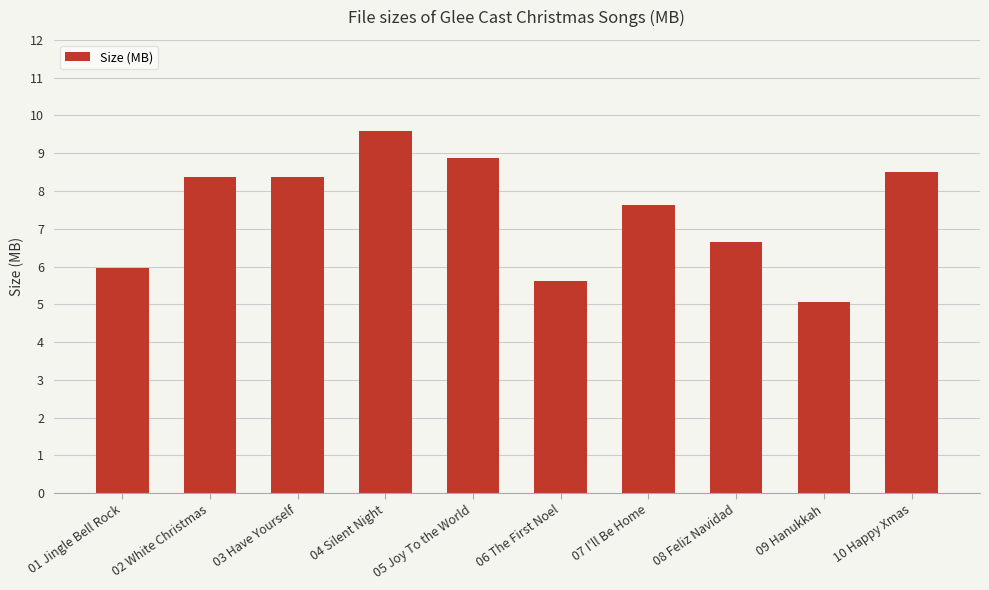

What is the sum of all values?

74.6